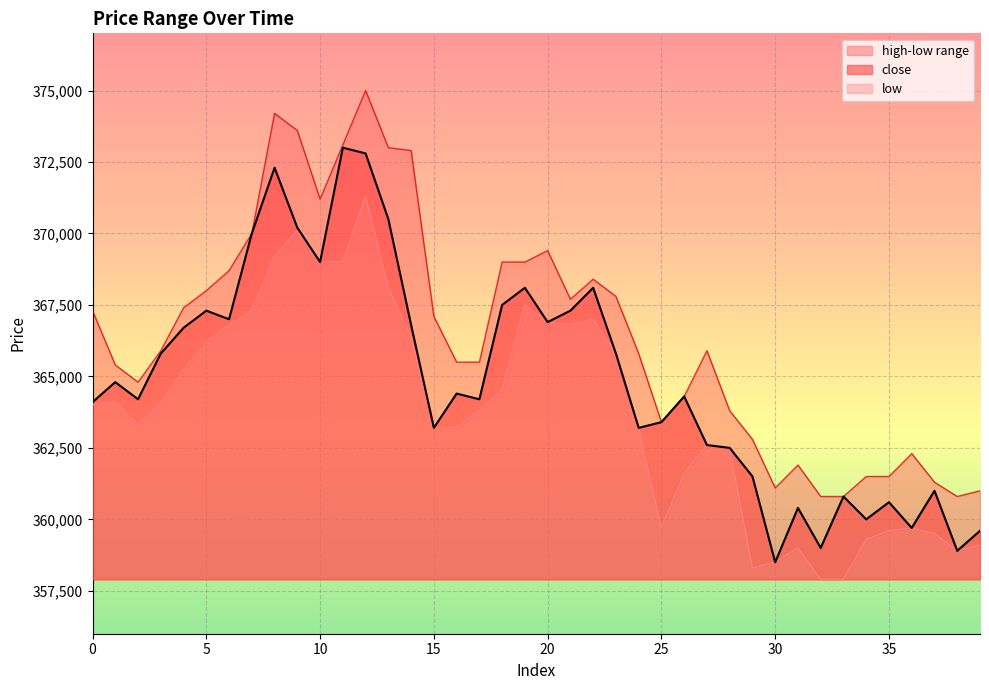

True or false: low and close intersect in this chart.

False